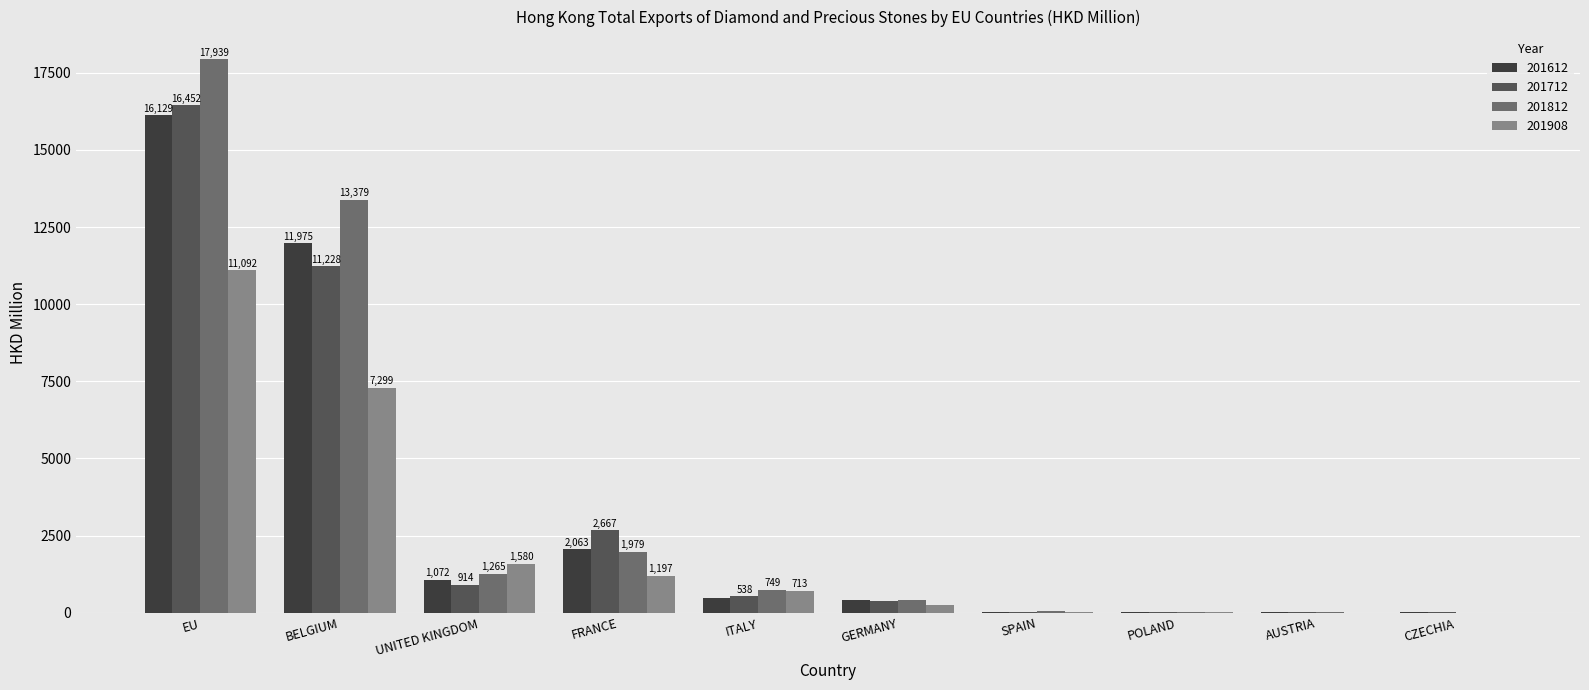

How many groups of bars are there?

10